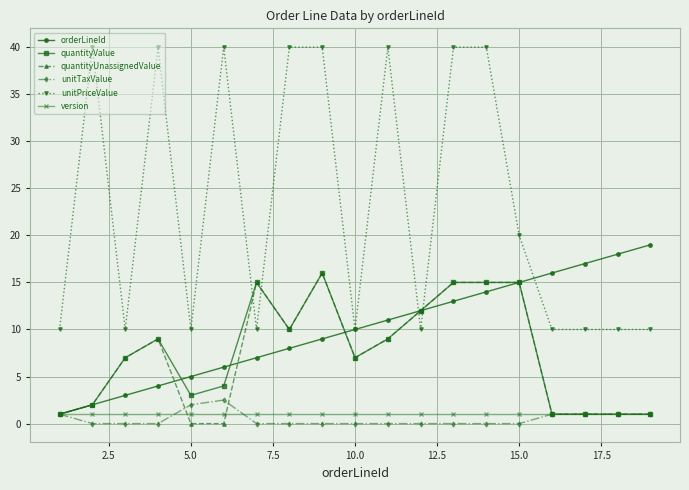

True or false: unitTaxValue has more than 0 interior local peaks.

True